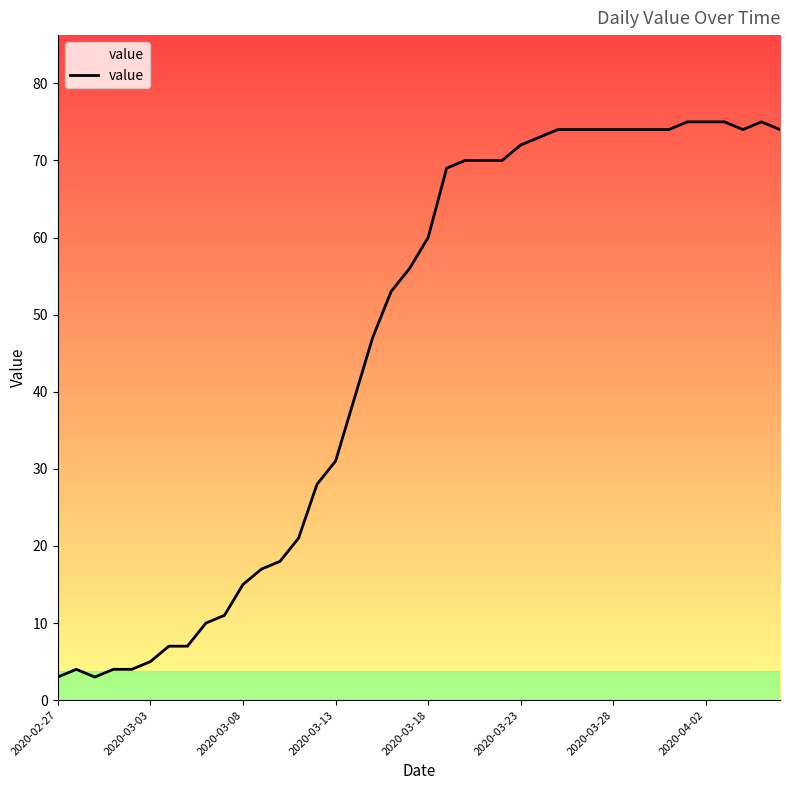

What is the minimum value shown in the chart?

3